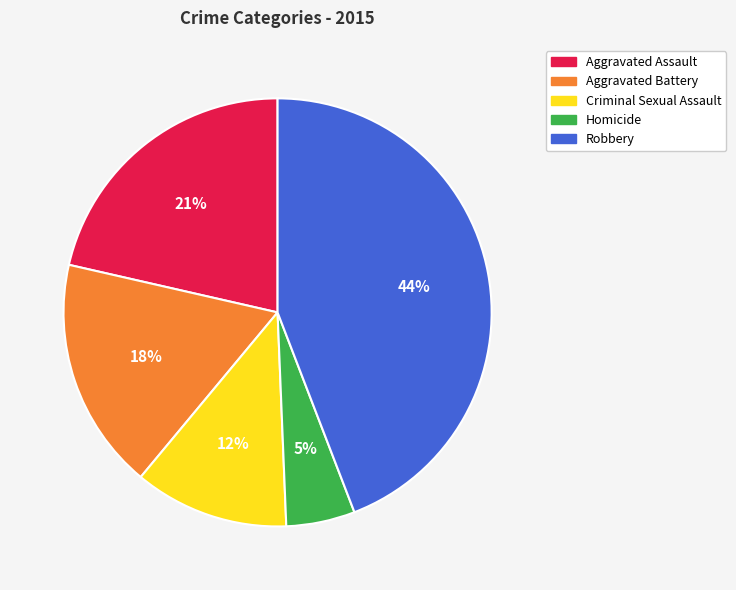

To the nearest percent, what is the average slice percentage?

20%